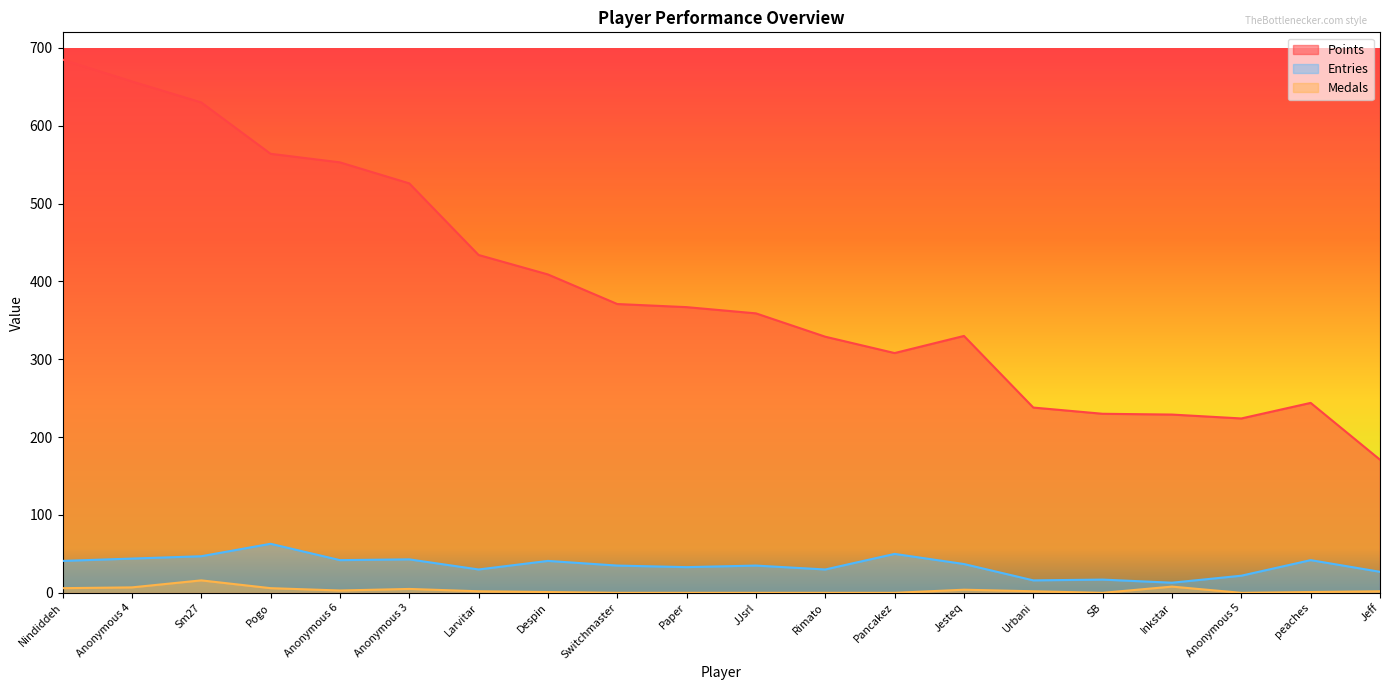

Which series has the largest total across all categories?

Points